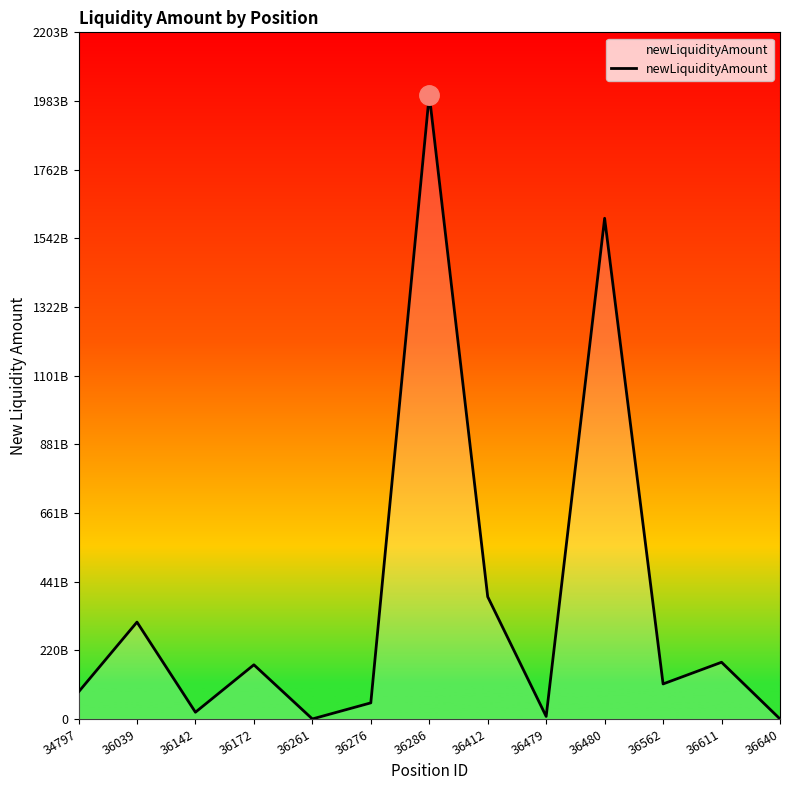

True or false: the data shows 0 at 36640.

True